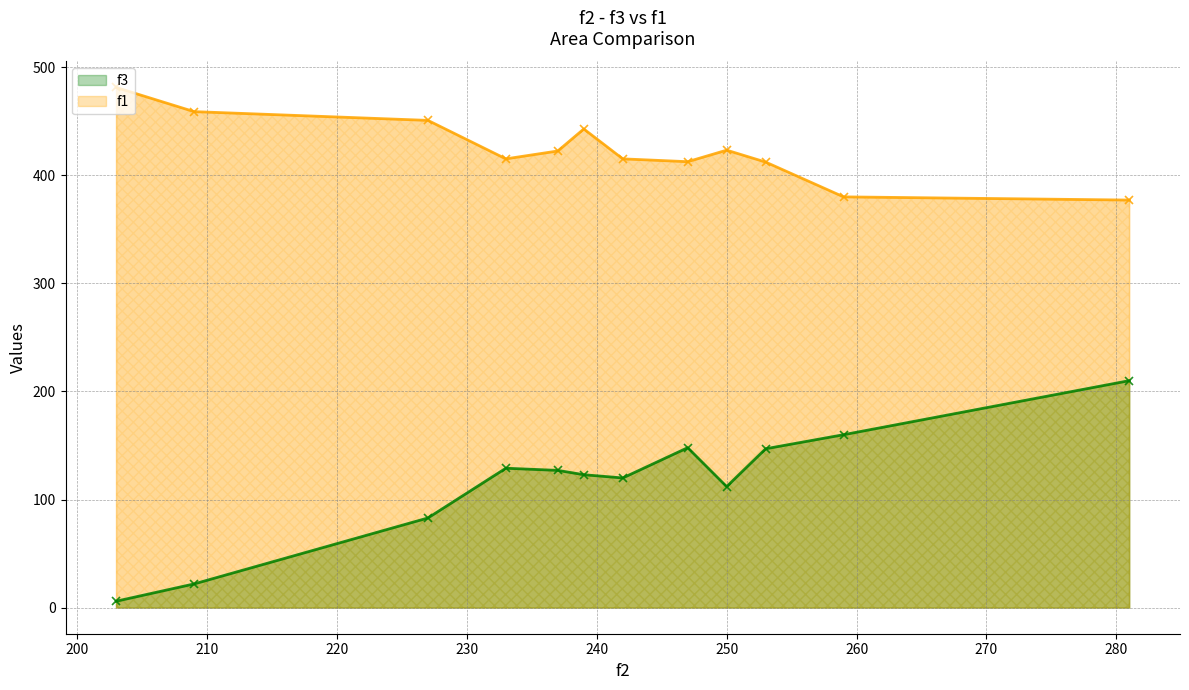

Reading left to right, what are all the values shown in this chart?

f3: 209=22.0	237=127.0	242=120.0	233=129.0	259=160.0	239=123.0	253=147.0	203=6.0	247=148.0	250=112.0	227=83.0	281=210.0
f1: 209=458.8	237=422.4	242=415.1	233=415.1	259=380.0	239=442.8	253=412.1	203=481.1	247=412.5	250=423.2	227=450.7	281=377.0